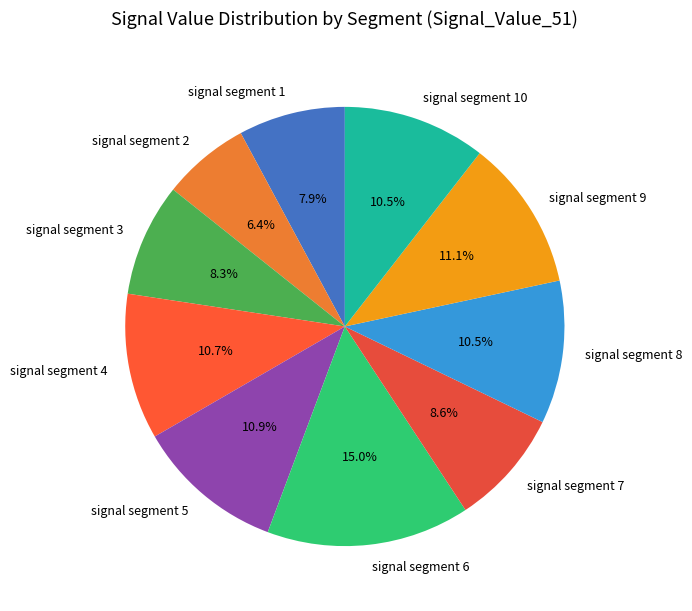

True or false: signal segment 9 accounts for 11% of the total.

True